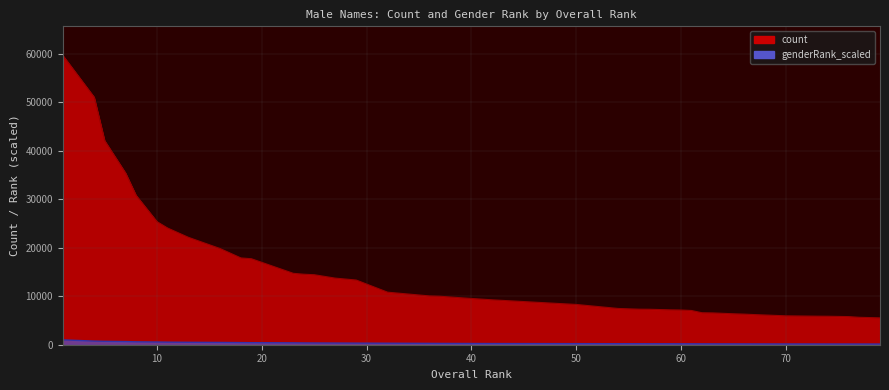

At which category is the sum across all series the highest?

1